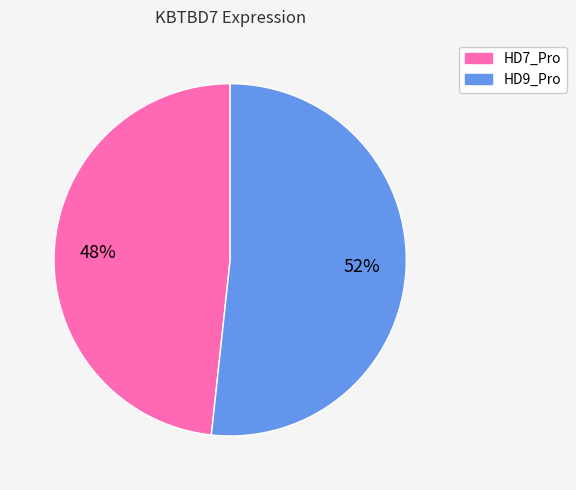

Which category has the biggest portion of the pie?

HD9_Pro